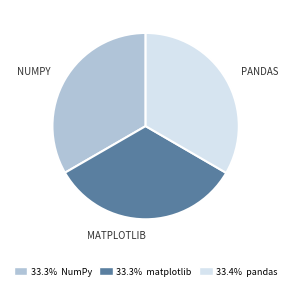

Does any single category account for the majority?

No